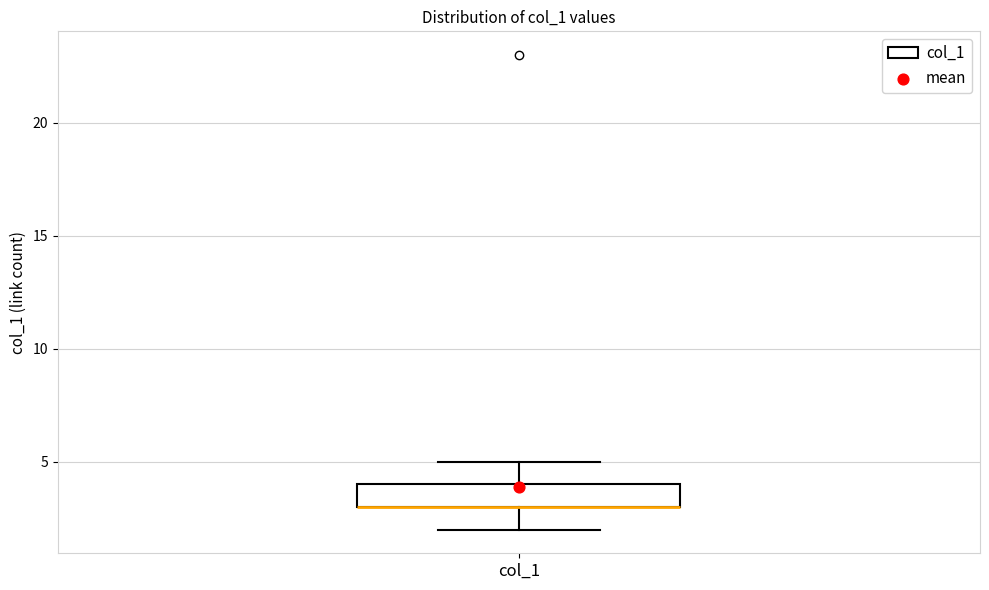

Transcribe this box plot: give where the median line is, the range the box spans, and where the two whiskers end, as read against the y-axis. The values are not printed on the chart, so give them approximately, as read against the axis.

median 3 (drawn on the box's lower edge), box 3 to 4, whiskers 2 to 5